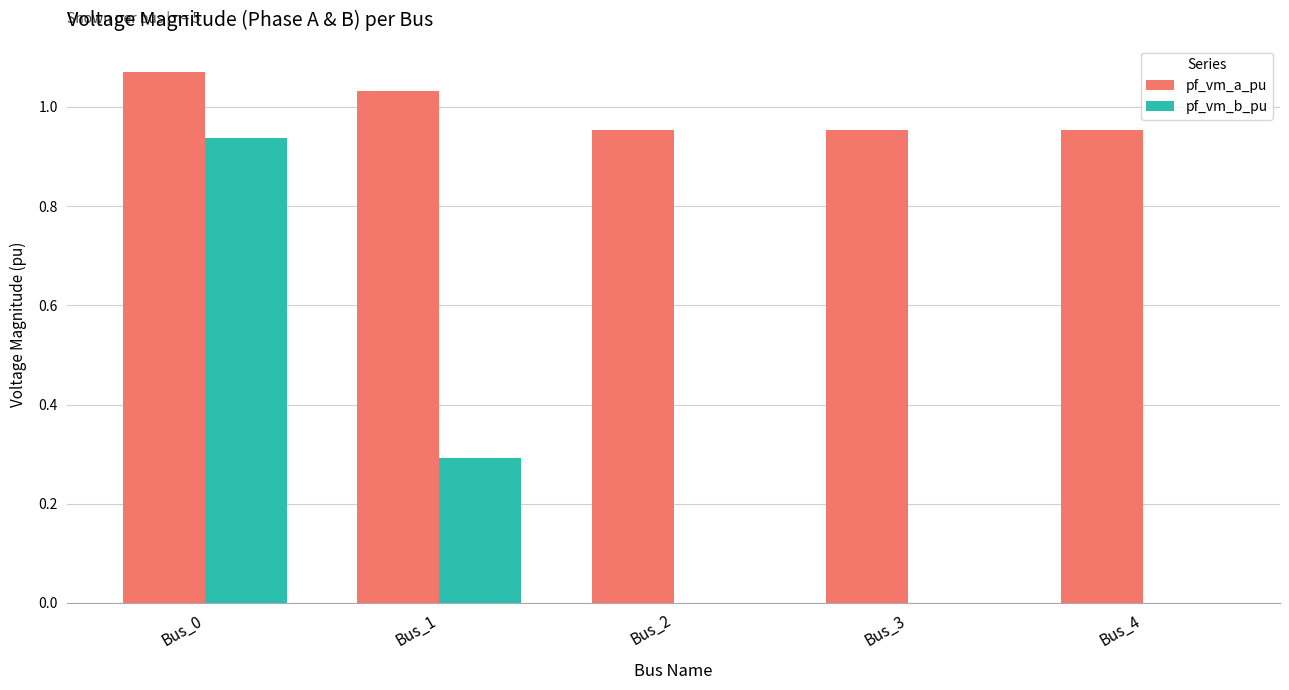

Is the value of pf_vm_a_pu at Bus_2 greater than the value of pf_vm_b_pu at Bus_3?

Yes